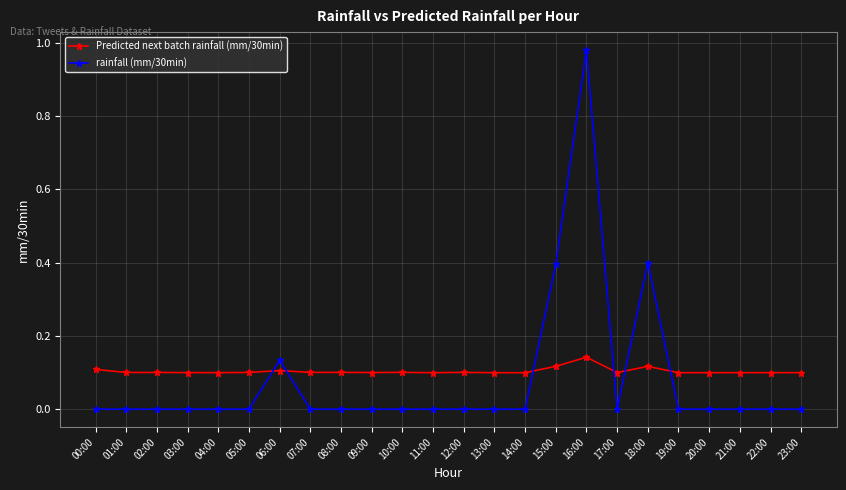

What is the sum of the Predicted next batch rainfall (mm/30min) values at 04:00 and 08:00?

0.2